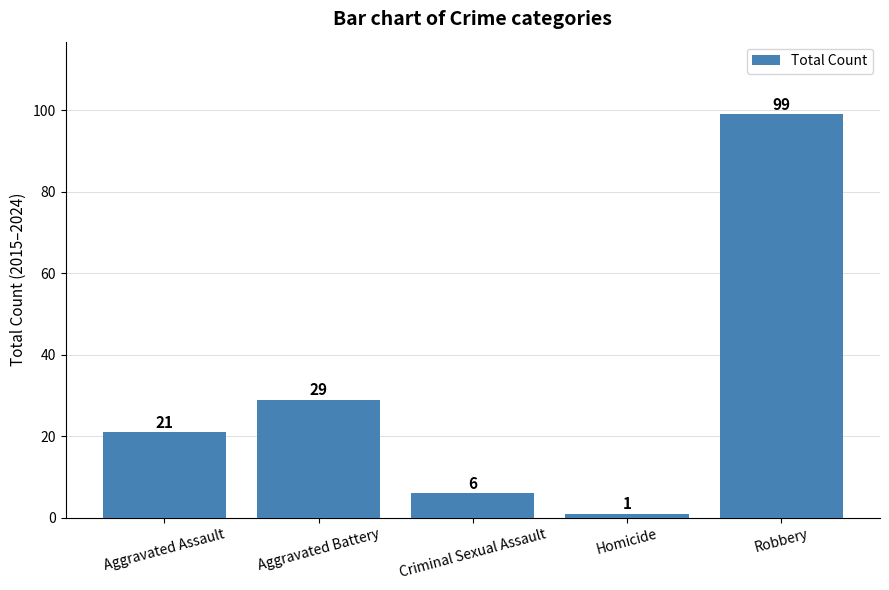

Reading left to right, extract all data points from this chart.

21	29	6	1	99